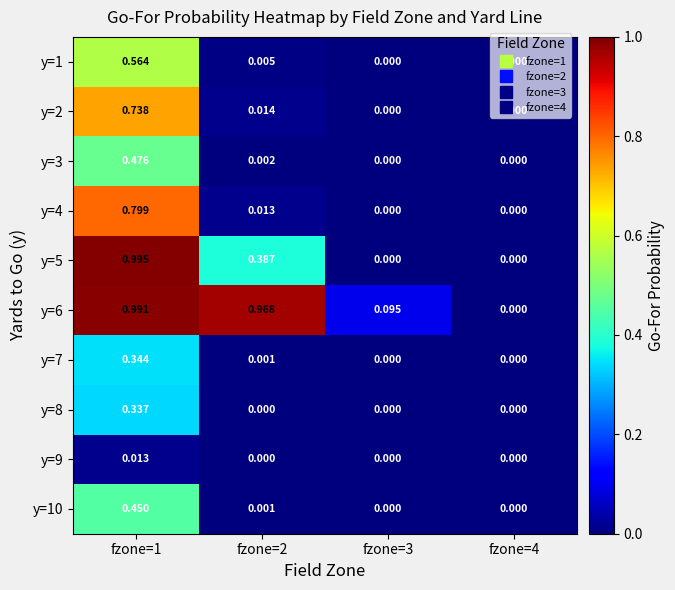

Rank the series by their maximum value, from lowest to highest.

y=9, y=8, y=7, y=10, y=3, y=1, y=2, y=4, y=6, y=5